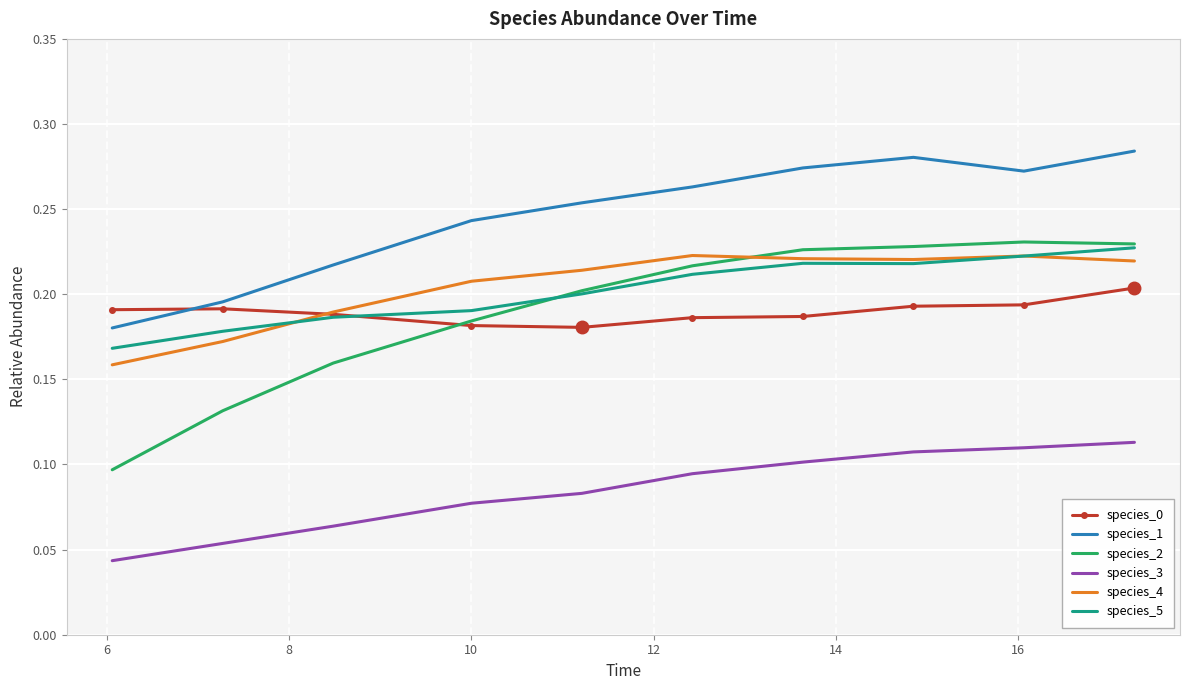

True or false: species_4 has more than 0 interior local peaks.

True